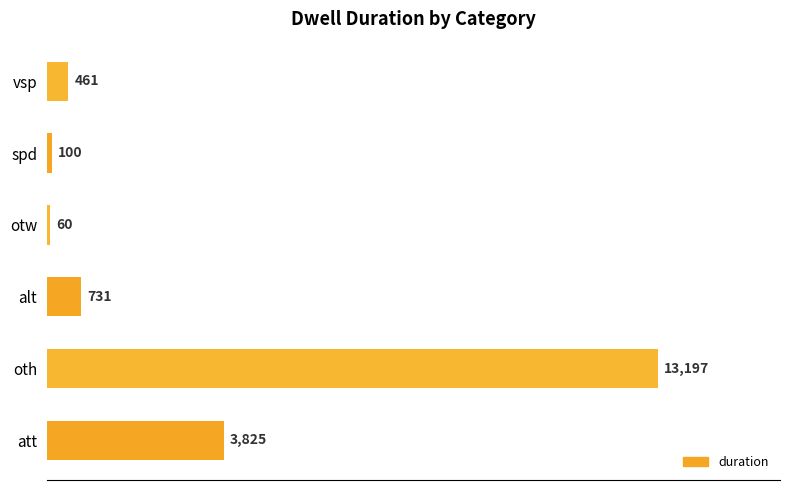

Read the value at alt, to the nearest 50.

750